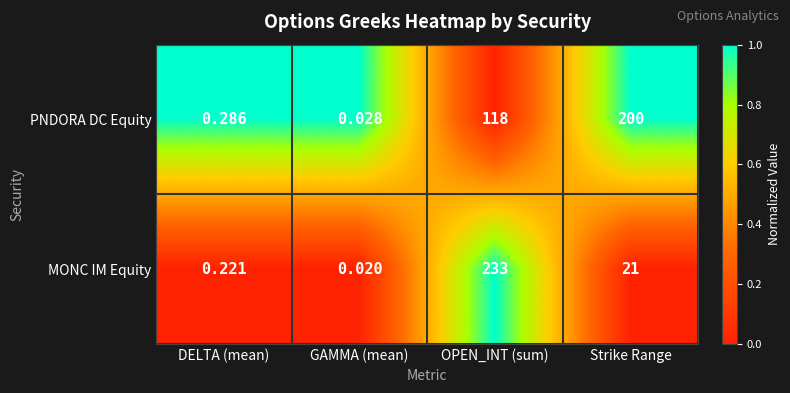

Which series has the largest range (max minus min)?

MONC IM Equity